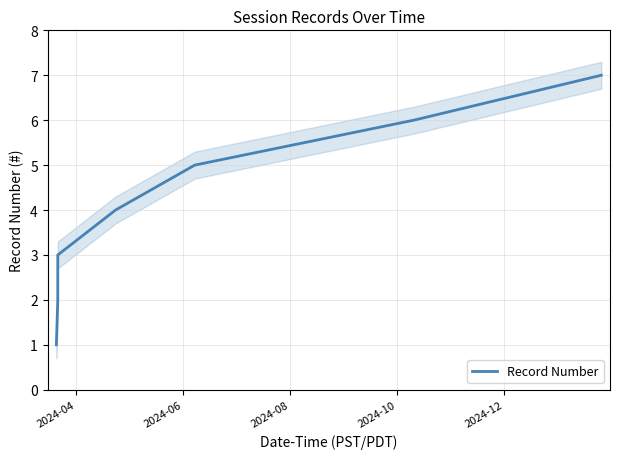

What is the difference between the maximum and minimum values?

6